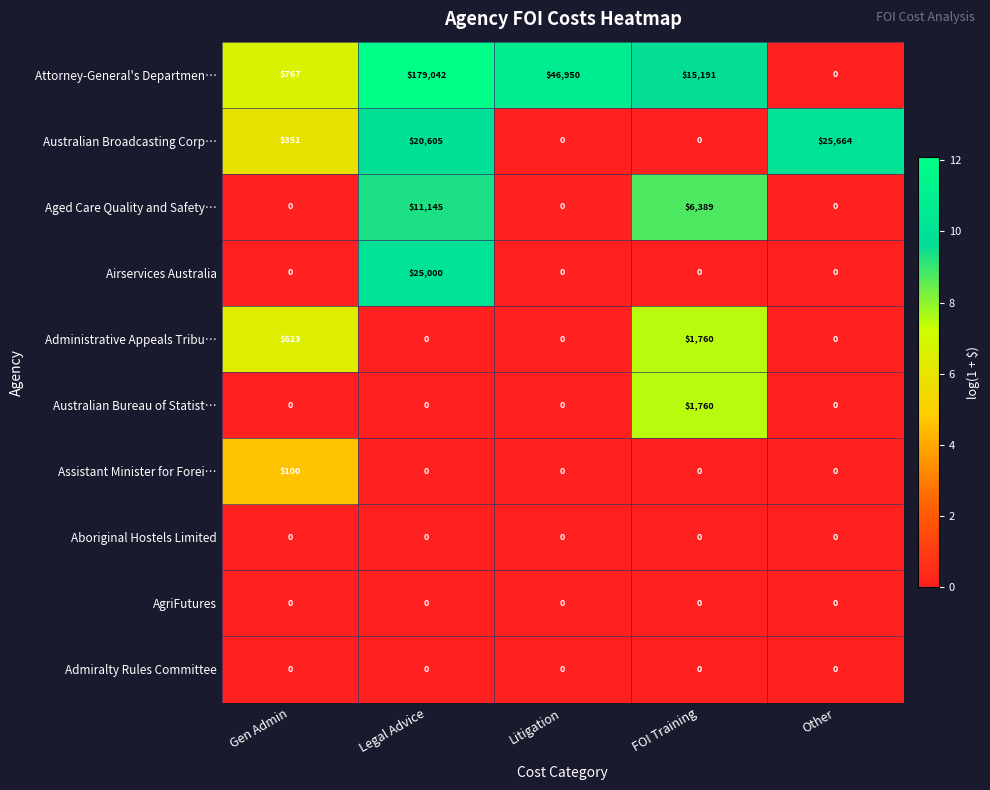

List the labels in order of Attorney-General's Departmen… value, largest first.

Legal Advice, Litigation, FOI Training, Gen Admin, Other